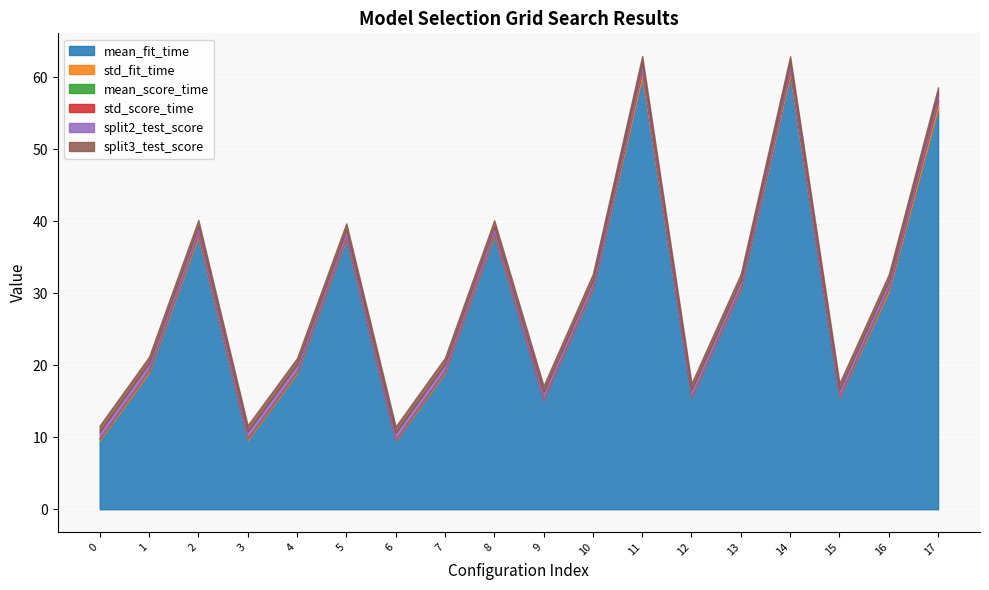

True or false: mean_fit_time and split3_test_score cross at least once.

False